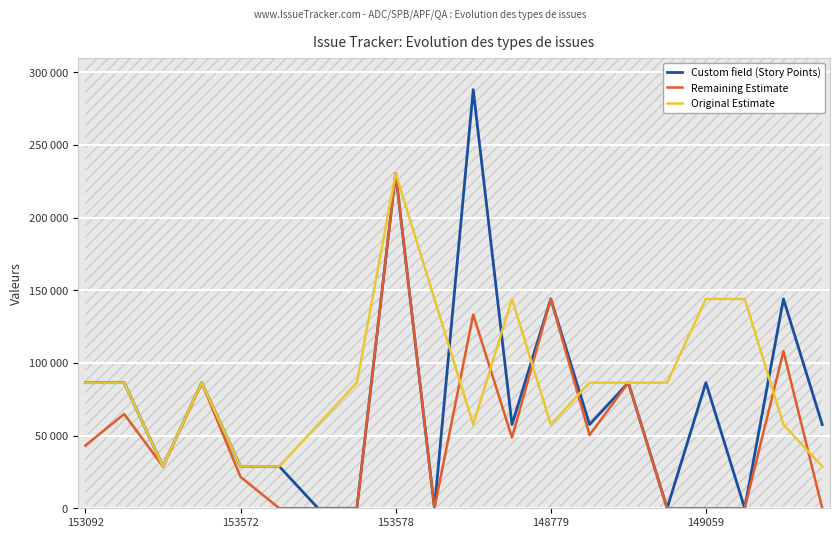

How many series are shown in this chart?

3